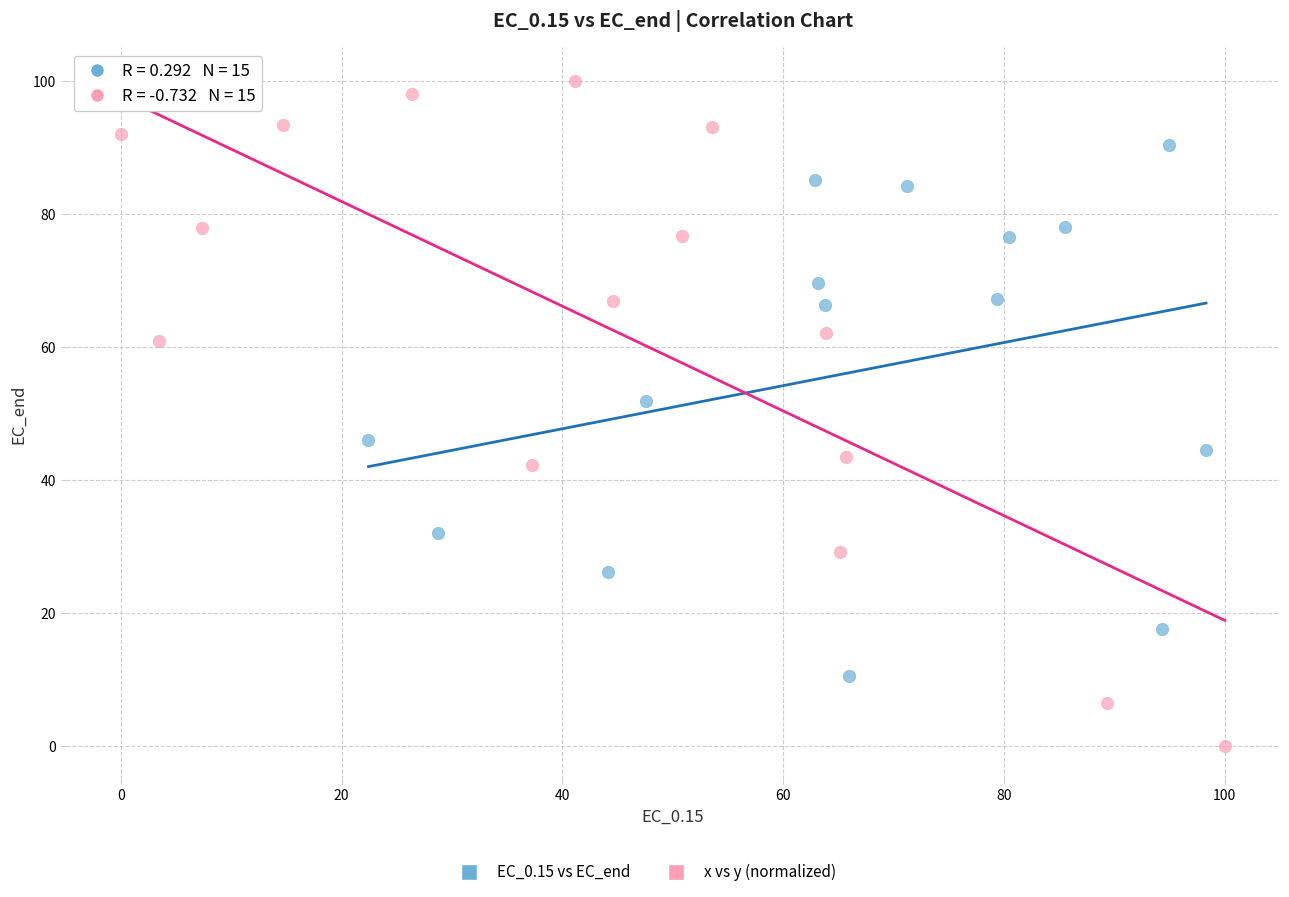

Which series reaches the minimum Y coordinate?

x vs y (normalized)